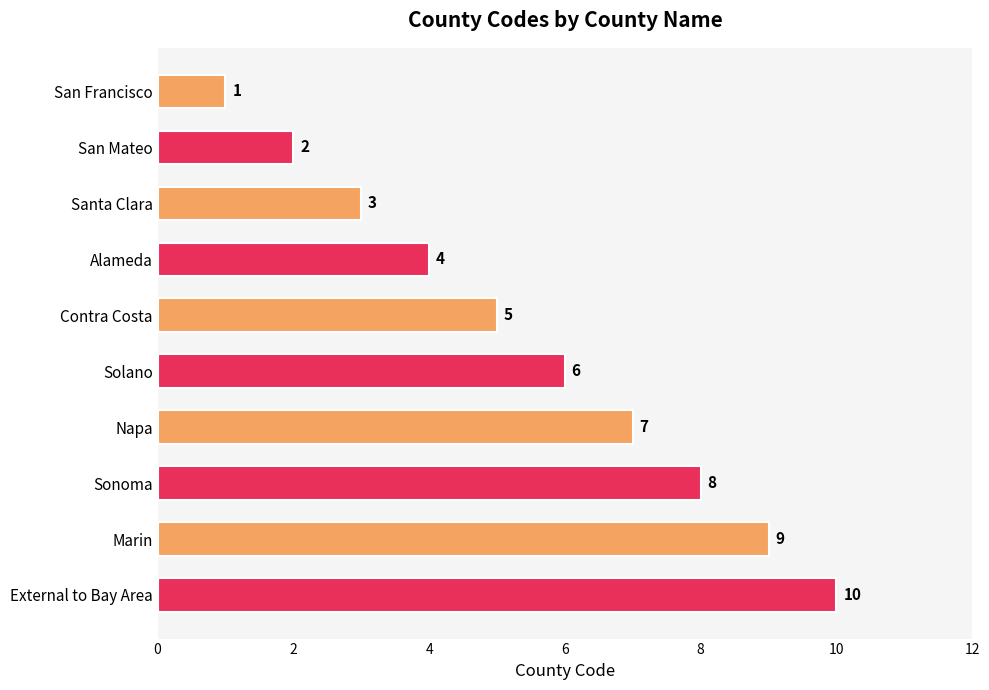

What is the greatest value displayed?

10